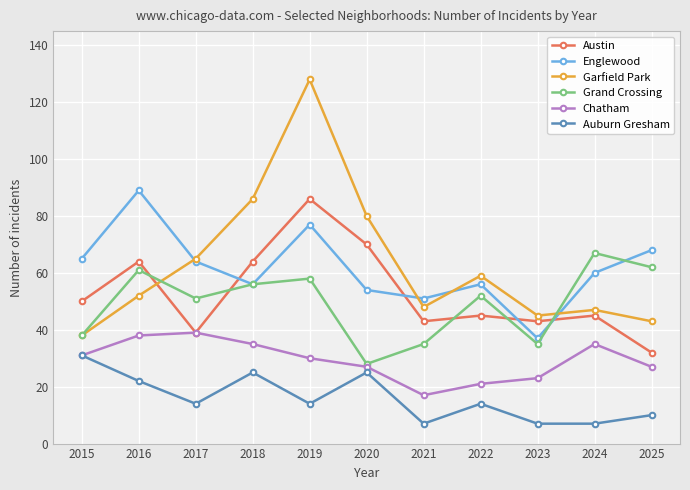

Which category has the highest value across all series?

2019